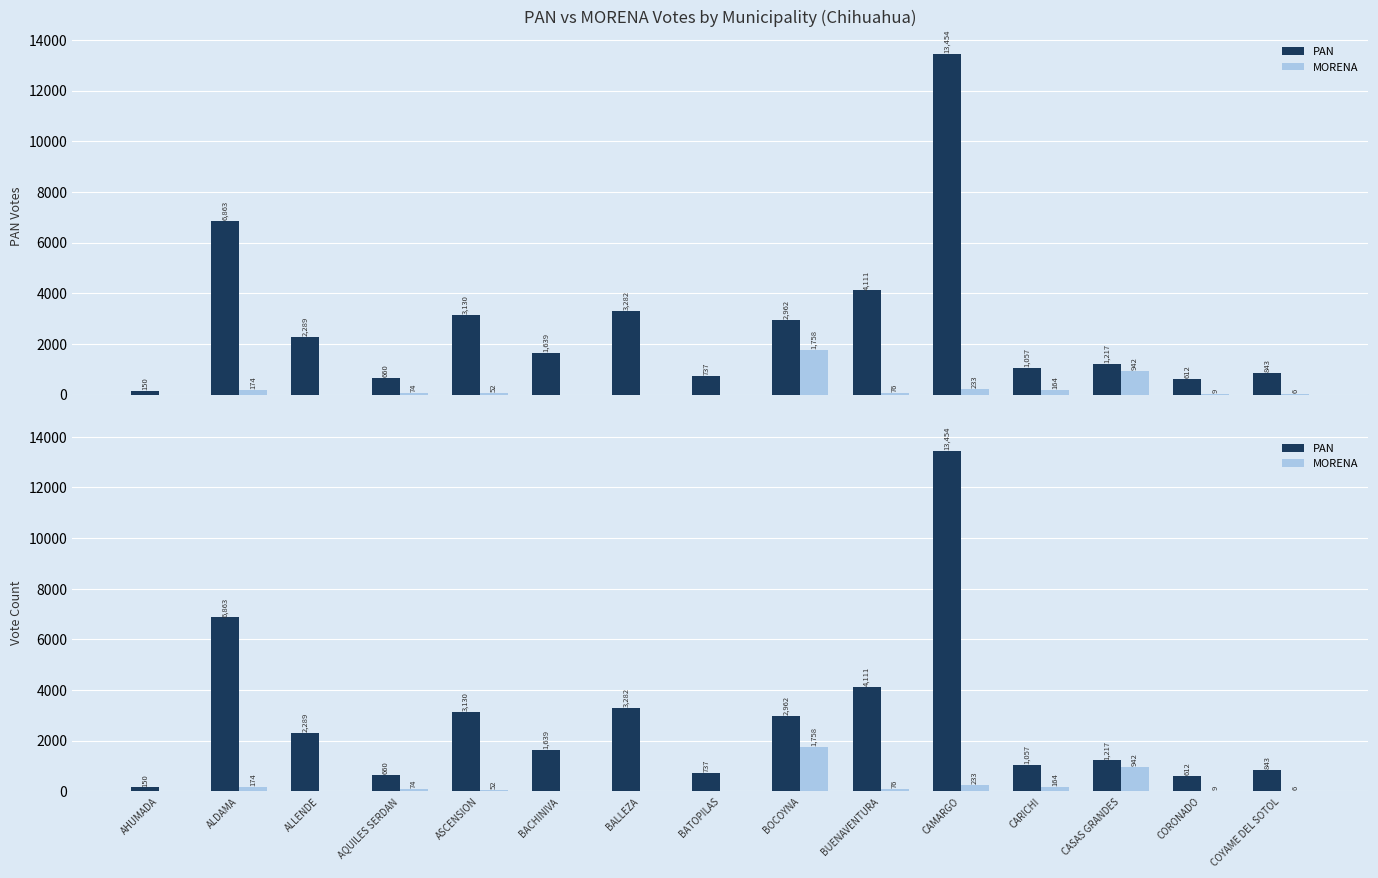

At which category is the sum across all series the highest?

CAMARGO